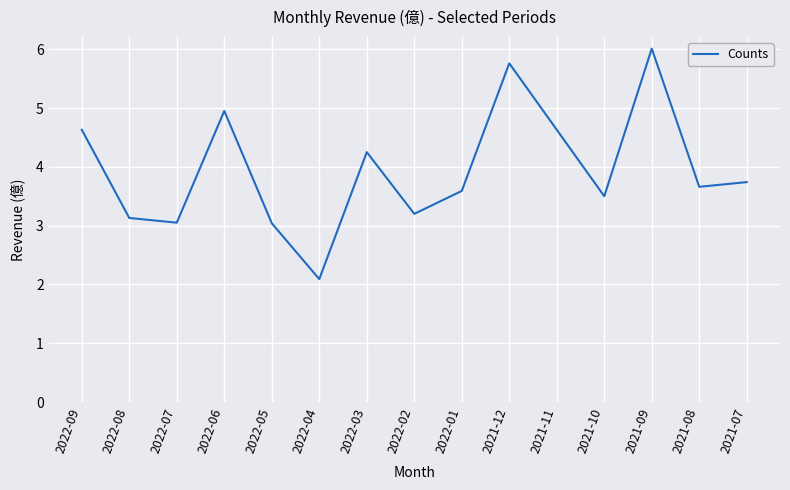

Which has a higher value, 2022-07 or 2021-09?

2021-09